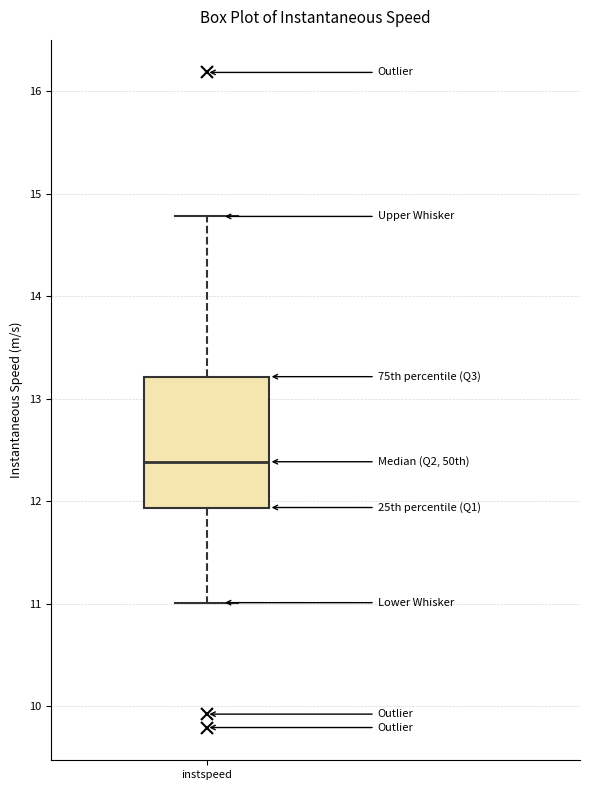

Transcribe this box plot: give where the median line is, the range the box spans, and where the two whiskers end, as read against the y-axis. The values are not printed on the chart, so give them approximately, as read against the axis.

median 12.4, box 11.9 to 13.2, whiskers 11.0 to 14.8